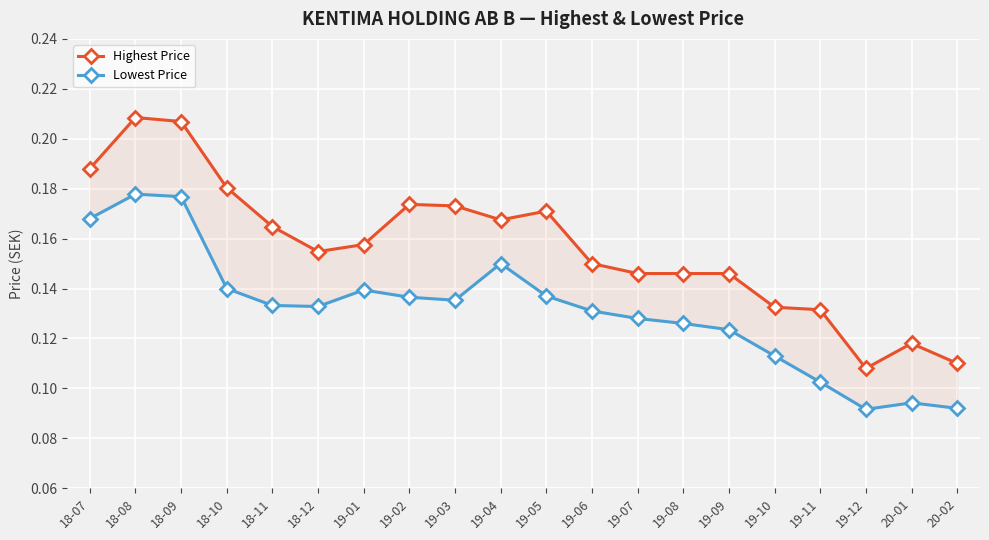

What is the difference between the maximum and minimum values in the Lowest Price series?

0.1